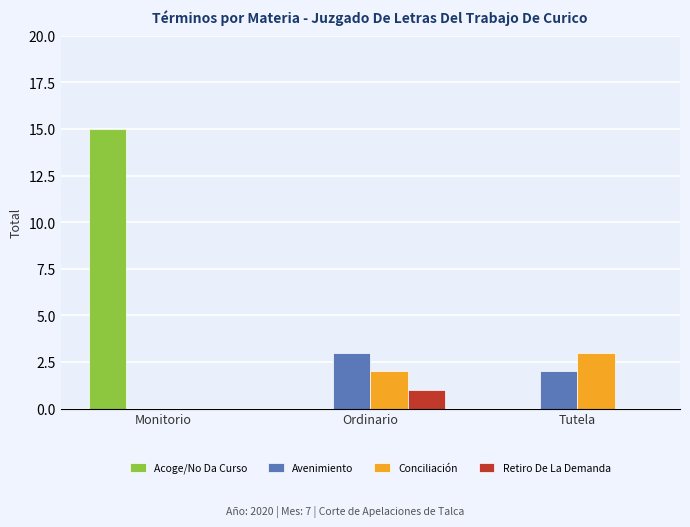

Which series has the largest total across all categories?

Acoge/No Da Curso